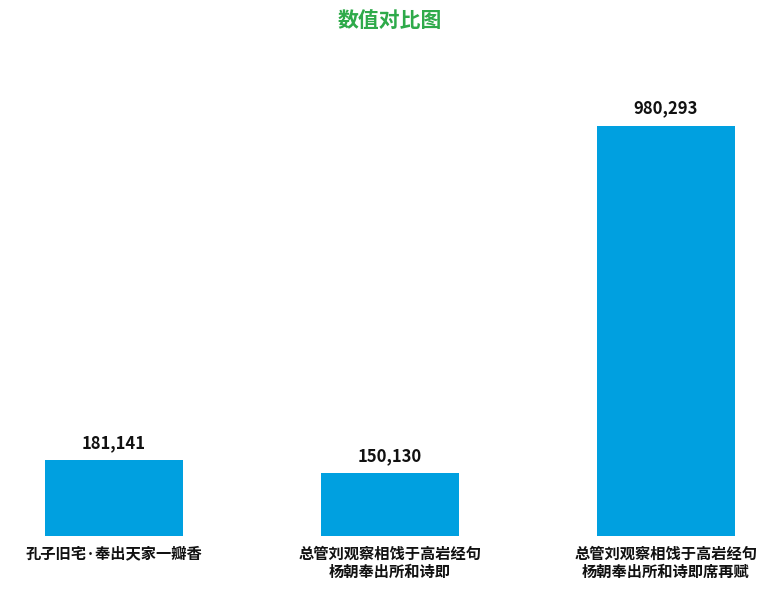

Are the bars horizontal?

No